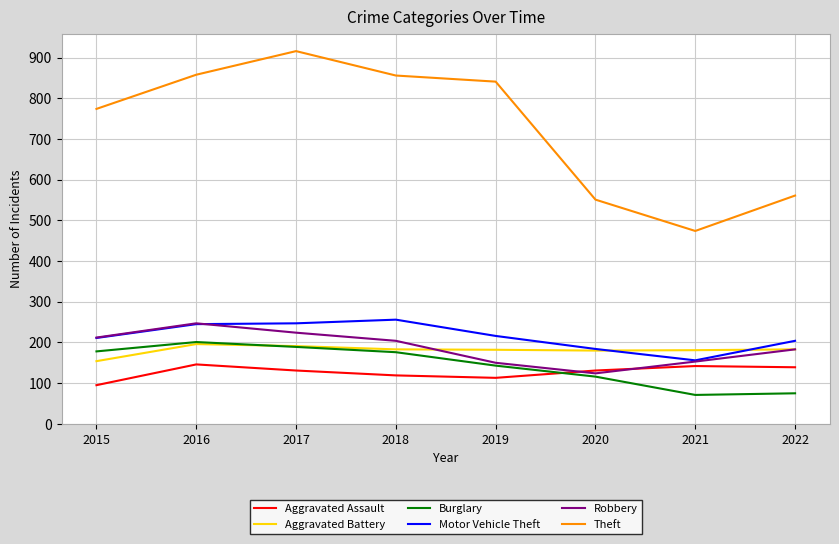

True or false: Aggravated Battery and Aggravated Assault cross at least once.

False